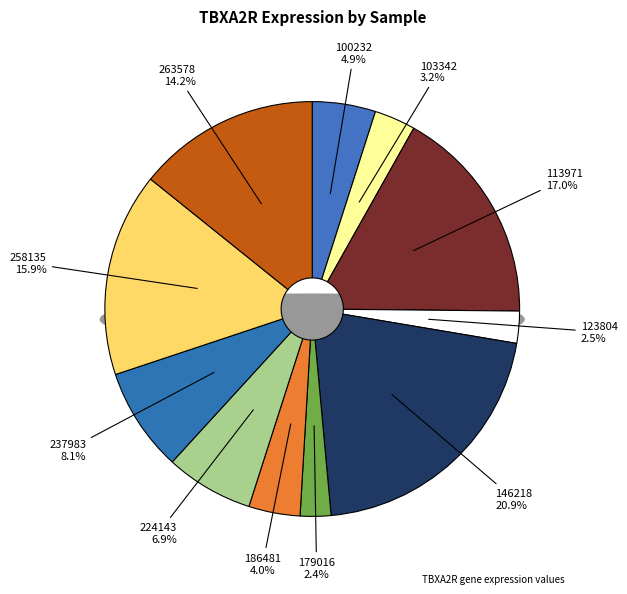

Which slice is the largest?

146218